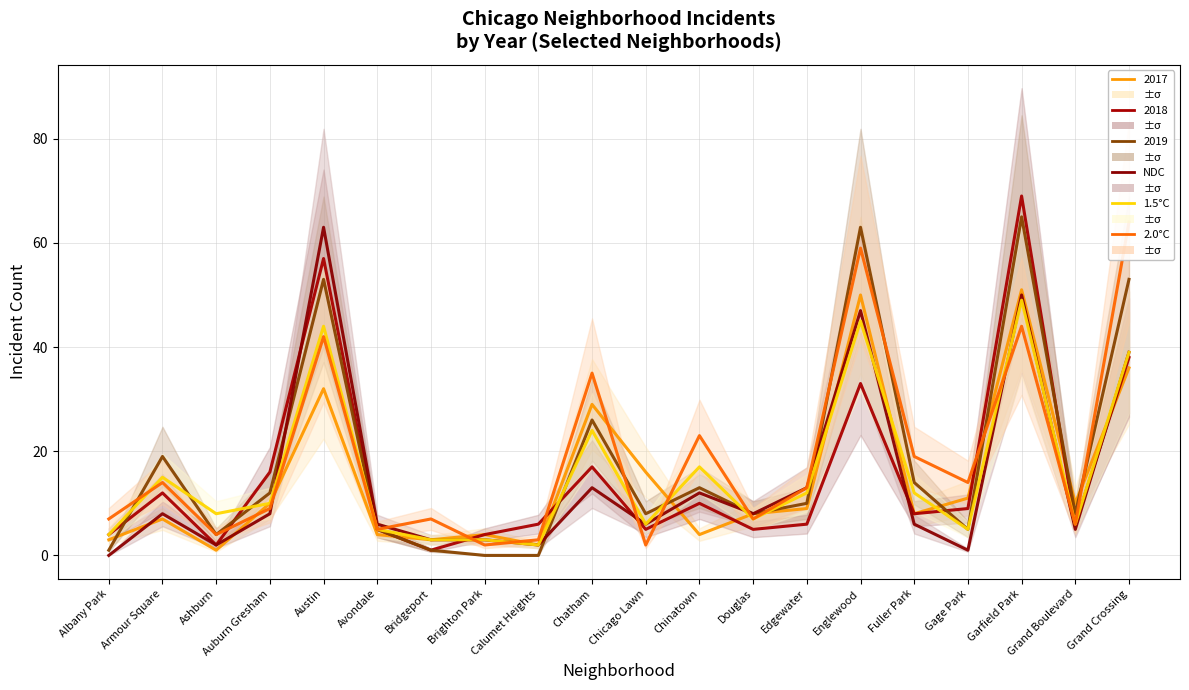

The NDC series shows 4 at Bridgeport. True or false?

False